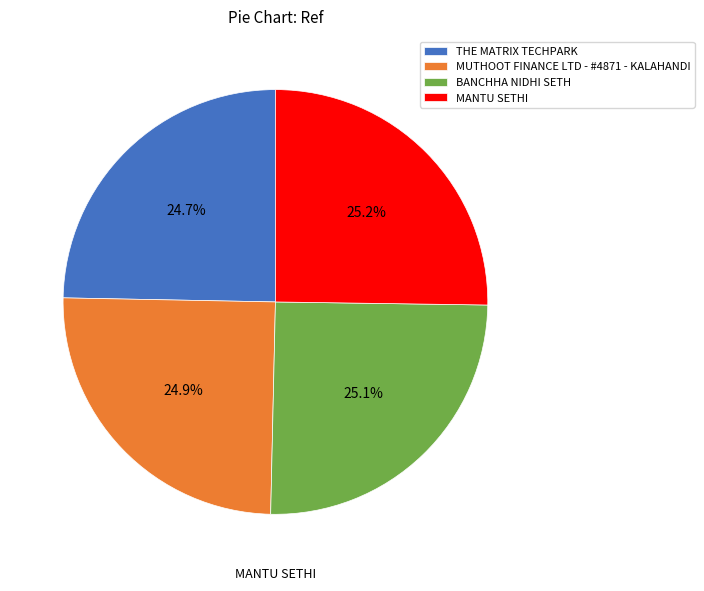

Does BANCHHA NIDHI SETH represent more than half of the total?

No